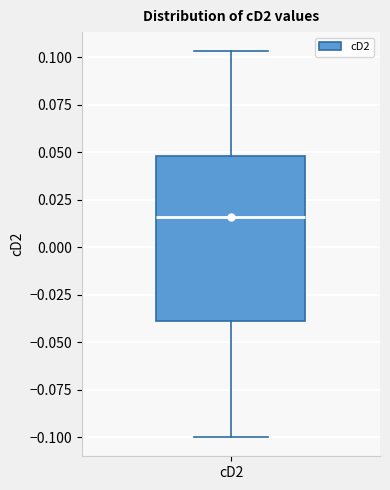

Transcribe this box plot: give where the median line is, the range the box spans, and where the two whiskers end, as read against the y-axis. The values are not printed on the chart, so give them approximately, as read against the axis.

median 0.015, box -0.040 to 0.050, whiskers -0.100 to 0.105